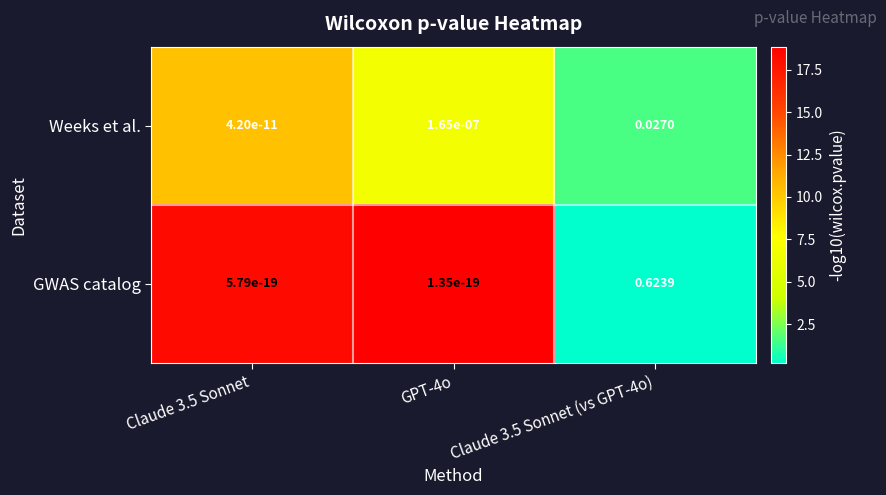

Which series has the largest range (max minus min)?

GWAS catalog